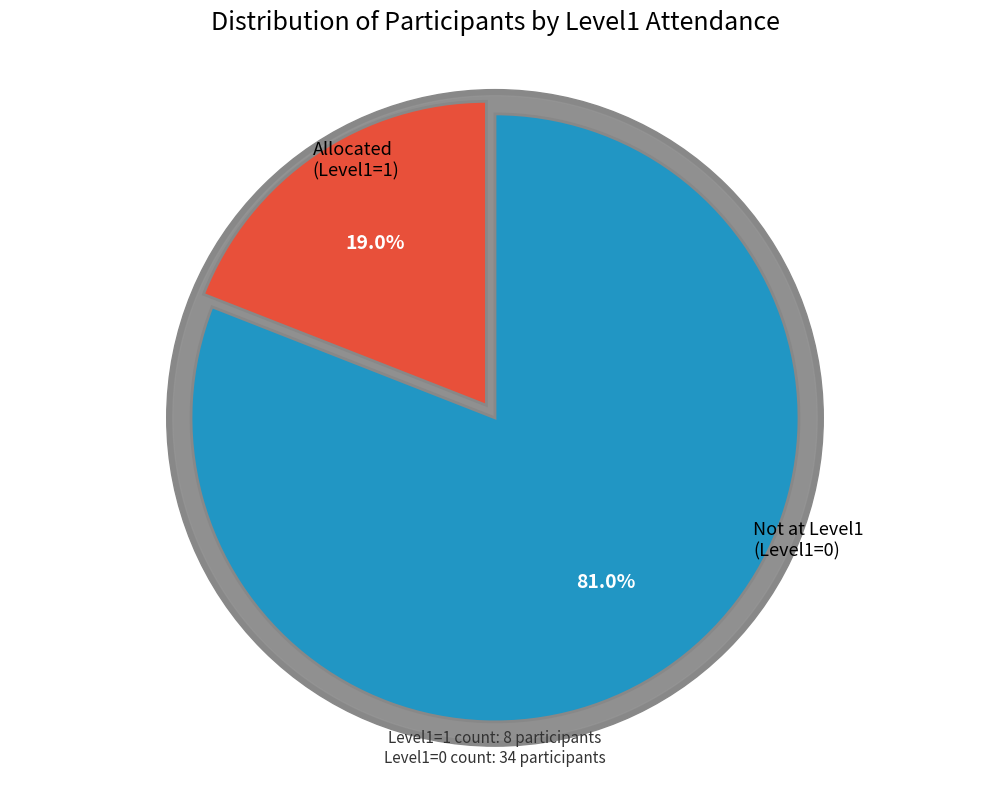

How much of the chart is everything except level1 == 0 (par sum)?

19.0%